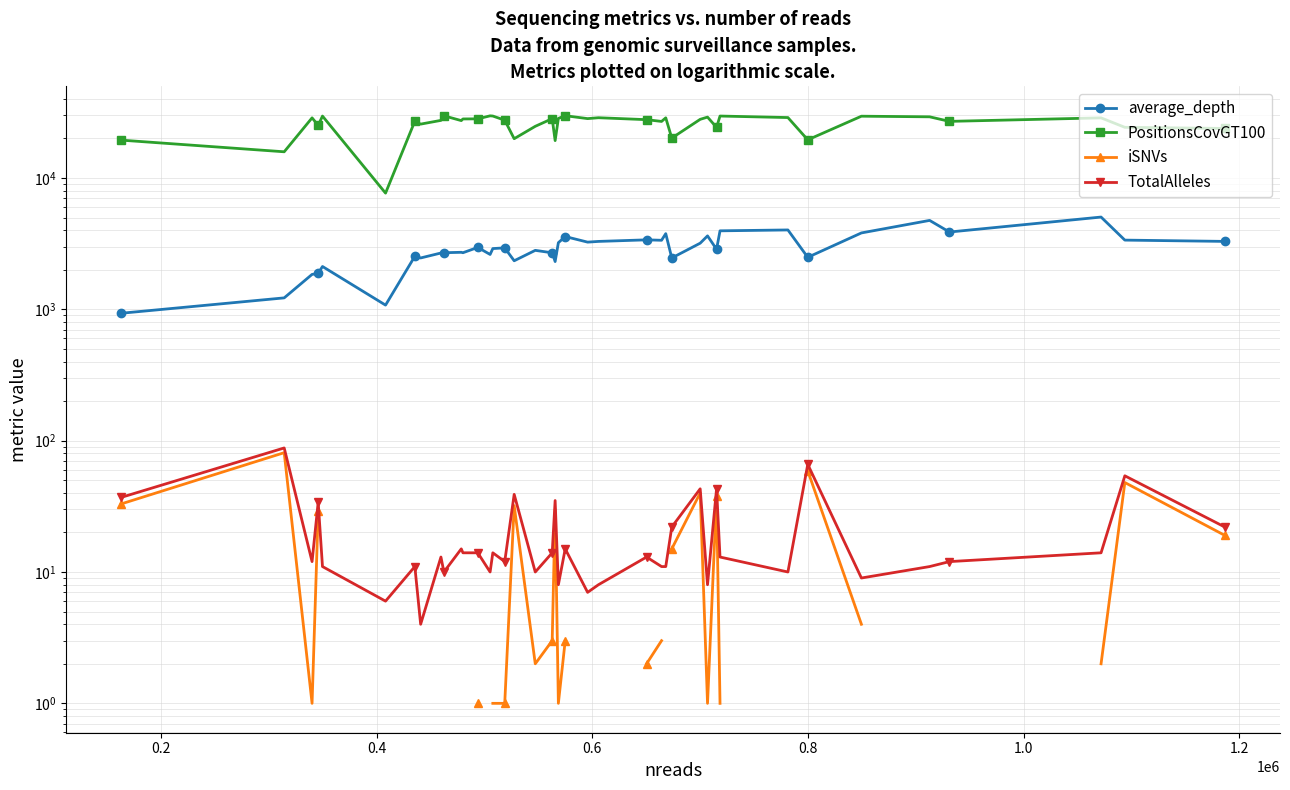

What is the greatest value displayed?

29788.0